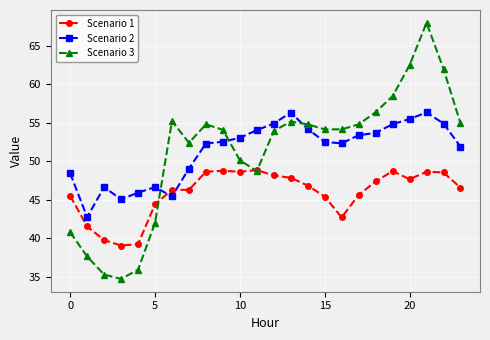

True or false: Scenario 3 has more than 1 interior local peaks.

True